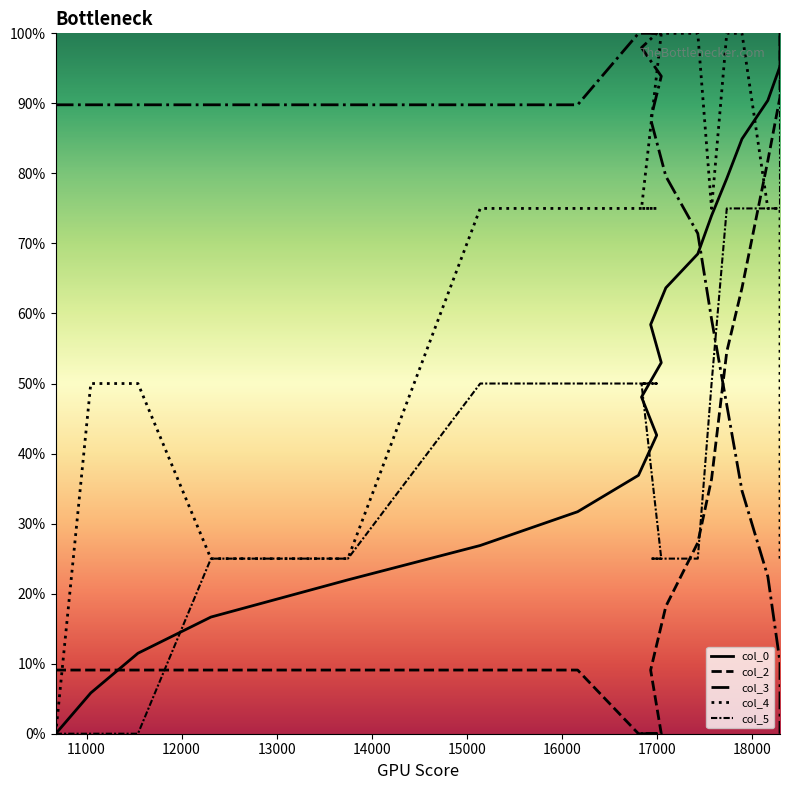

How many intersections are there between col_5 and col_2?

4